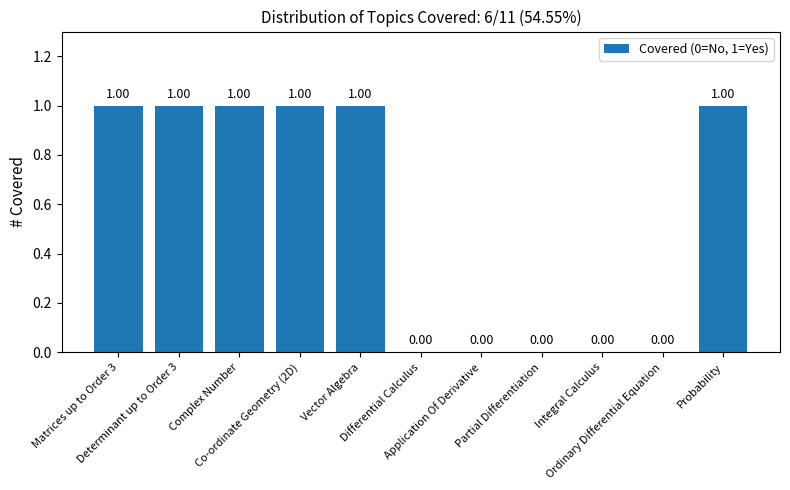

The chart shows a value of 0 at Differential Calculus. True or false?

True